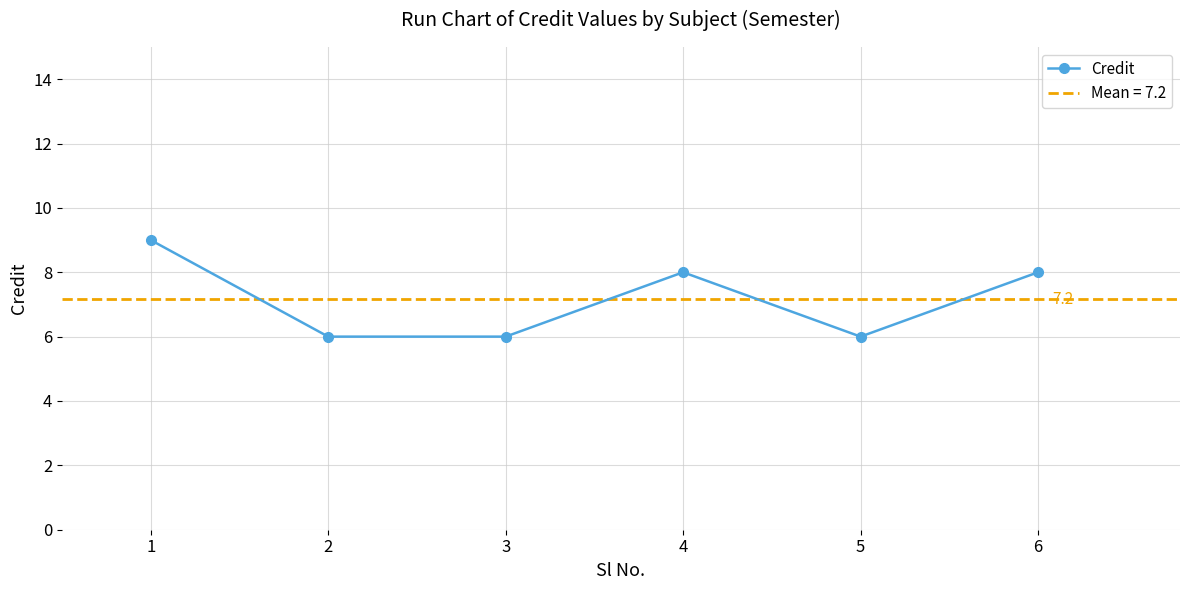

What is the change in value from 1 to 4?

-1